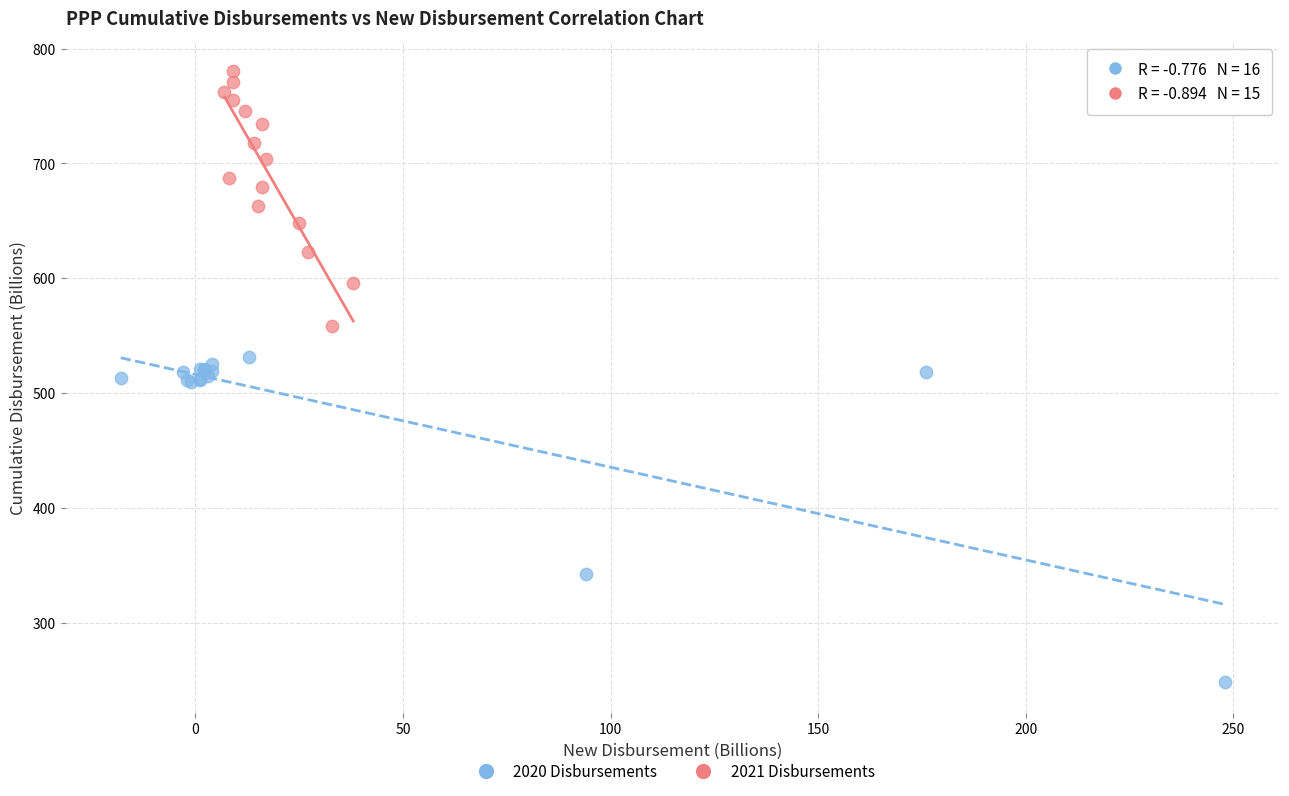

Which series has the largest Y range (max minus min)?

2020 Disbursements